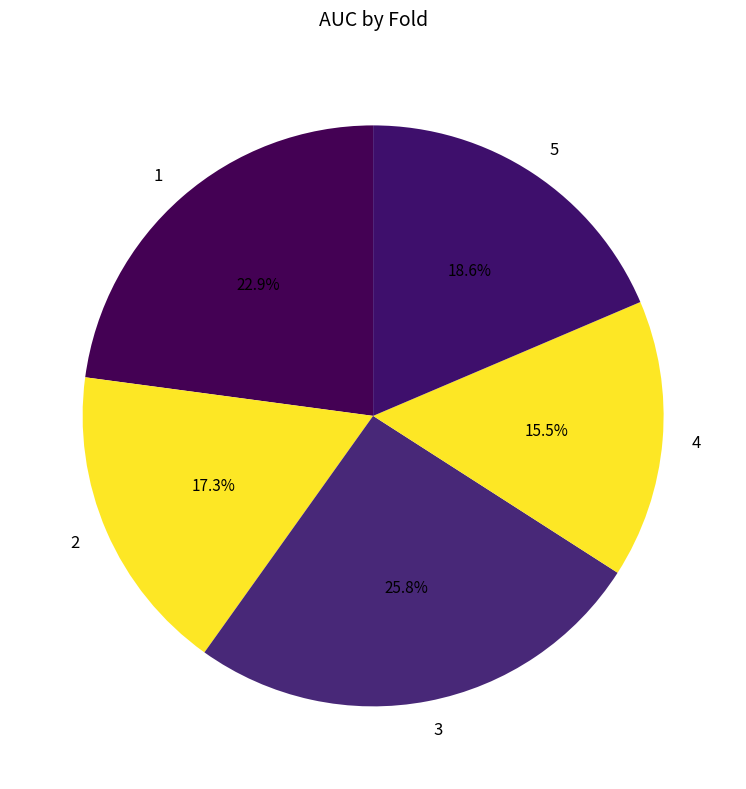

To the nearest percent, what is the combined percentage of 1 and 4?

38%